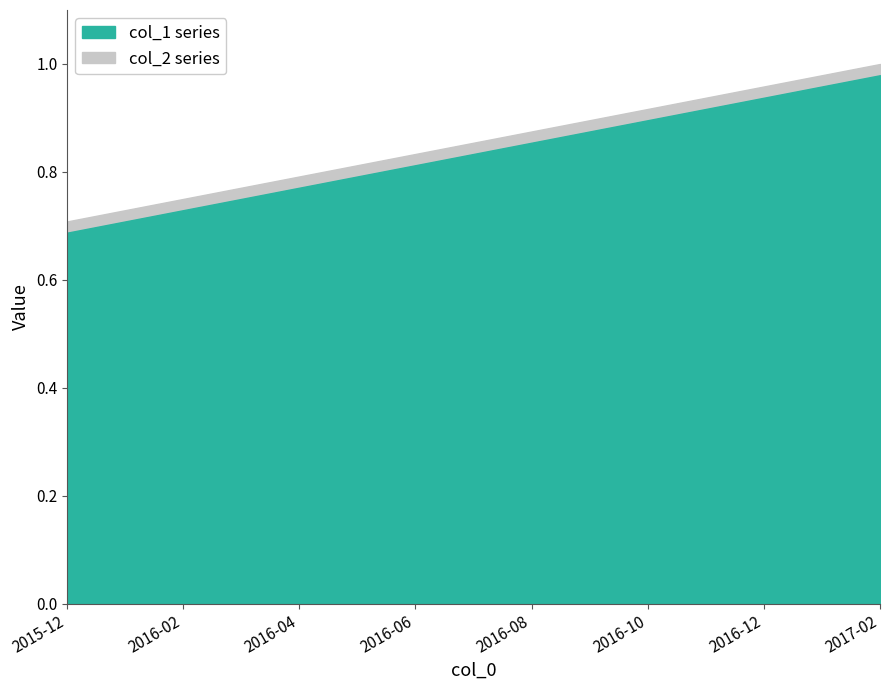

True or false: col_1 has a value of 0.6 at 2016-12.

False